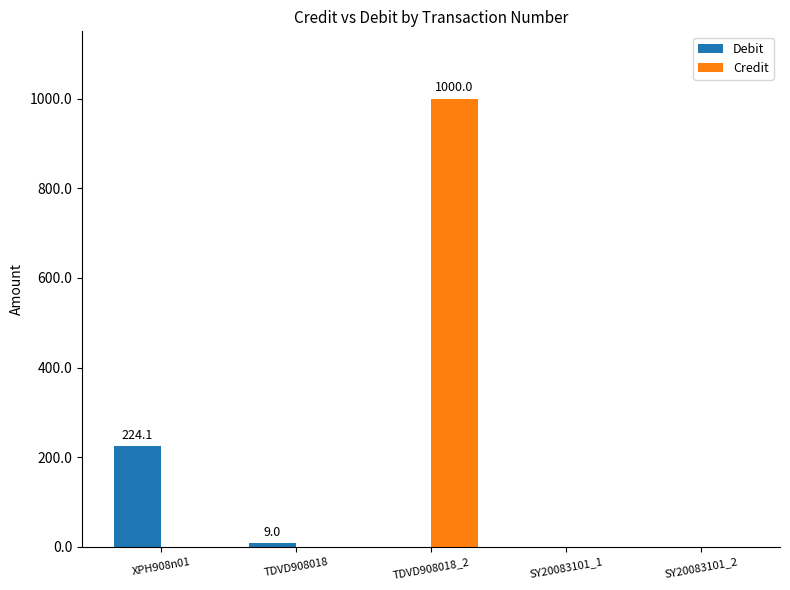

Are the bars horizontal?

No